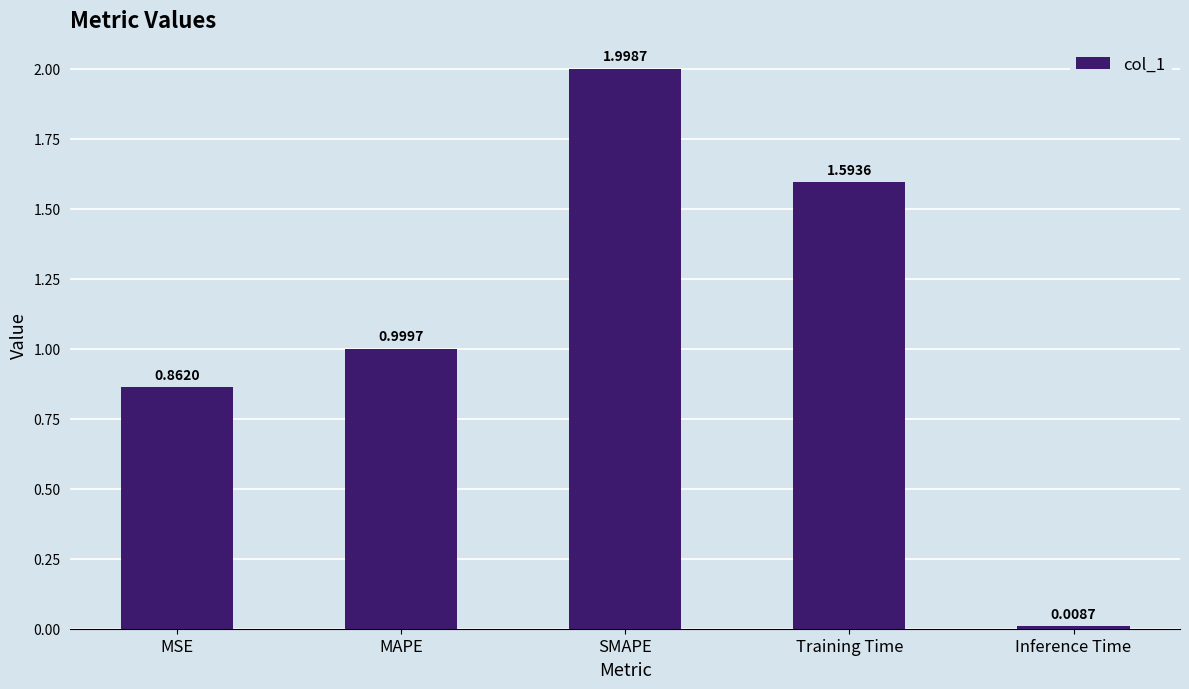

What is the difference between the maximum and second lowest values?

1.1